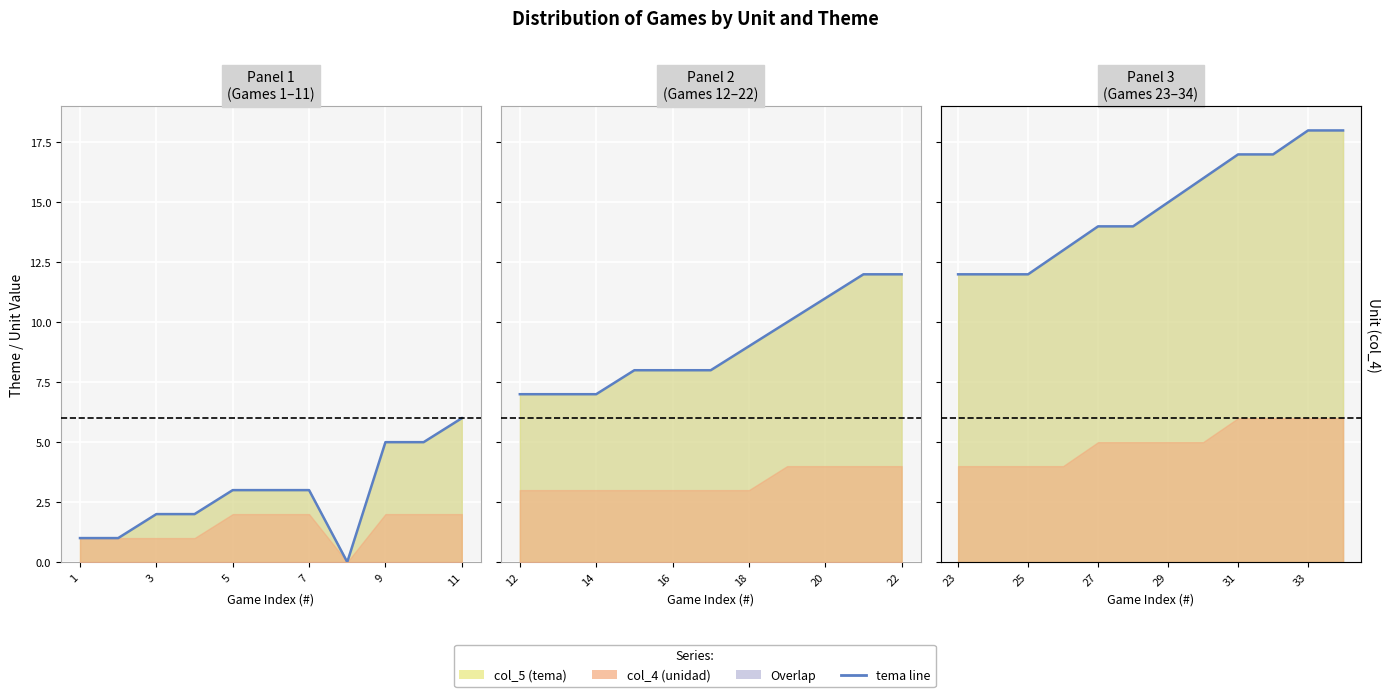

Read the value at 7.

2